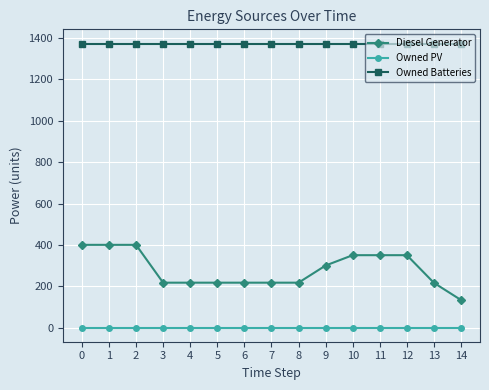

Where is Diesel Generator nearest to the value 266?

9